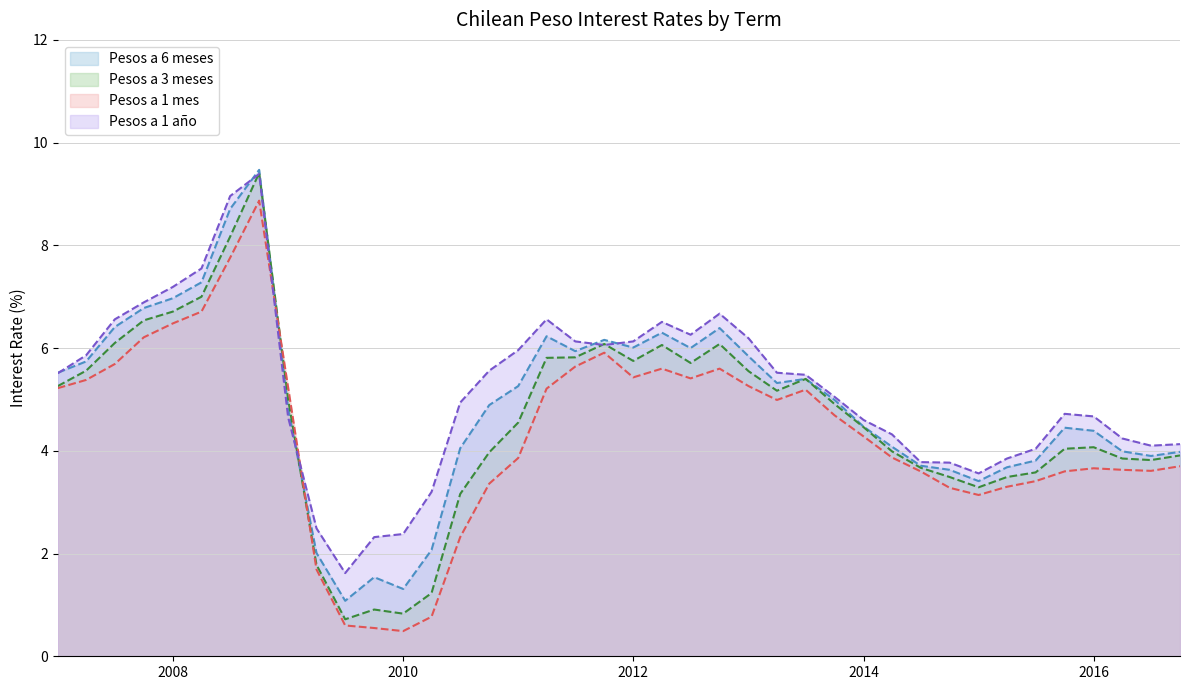

Where is Pesos a 6 meses nearest to the value 5?

01-10-2013